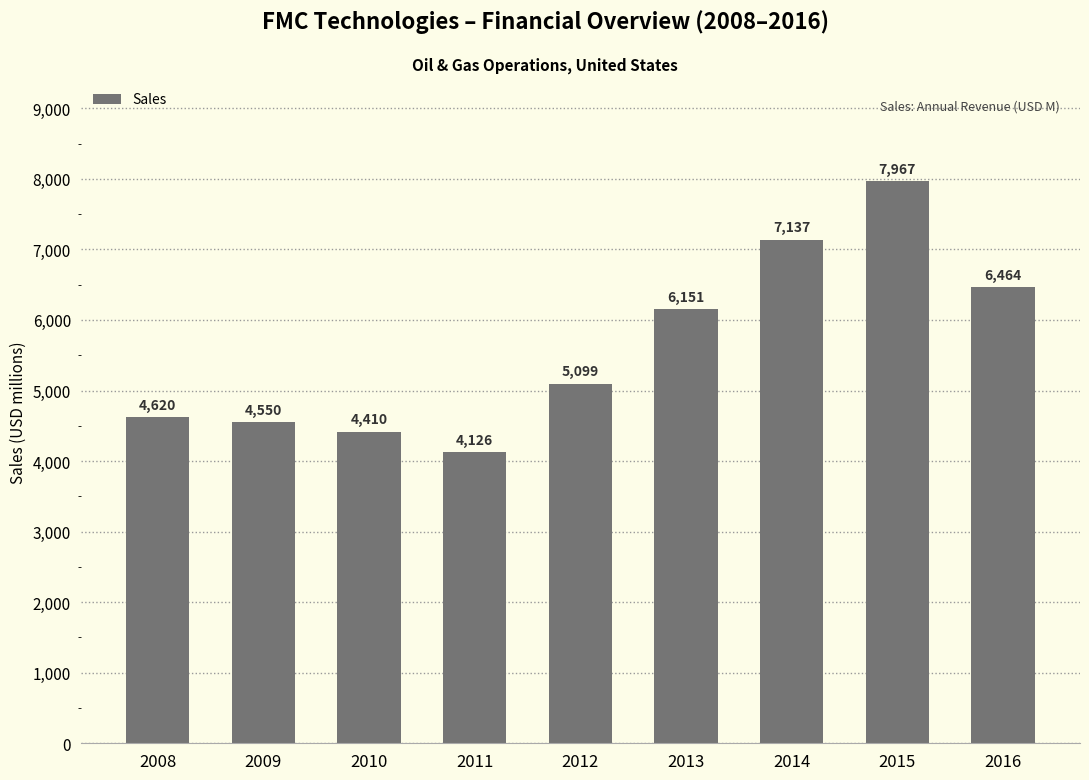

What is the sum of the values at 2016 and 2010?

10874